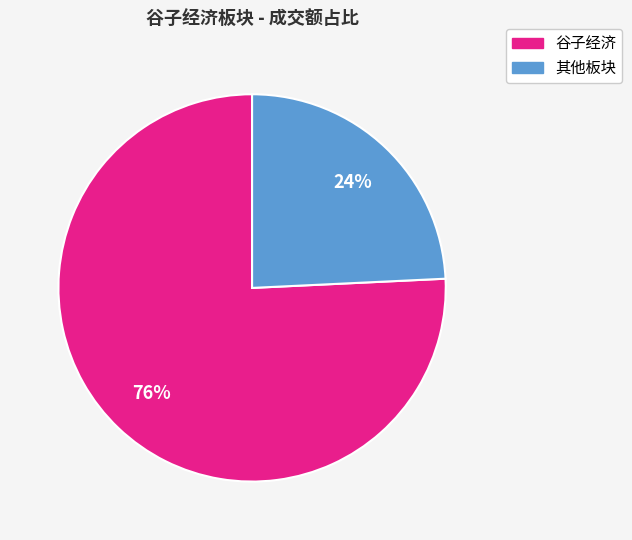

Count the number of slices in the pie.

2